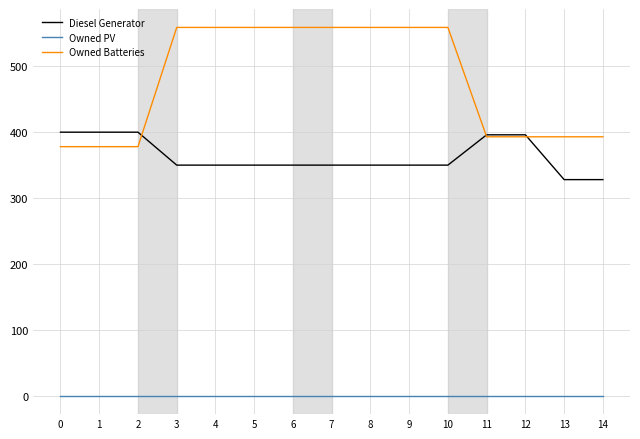

Does the chart display data point markers on the line(s)?

No